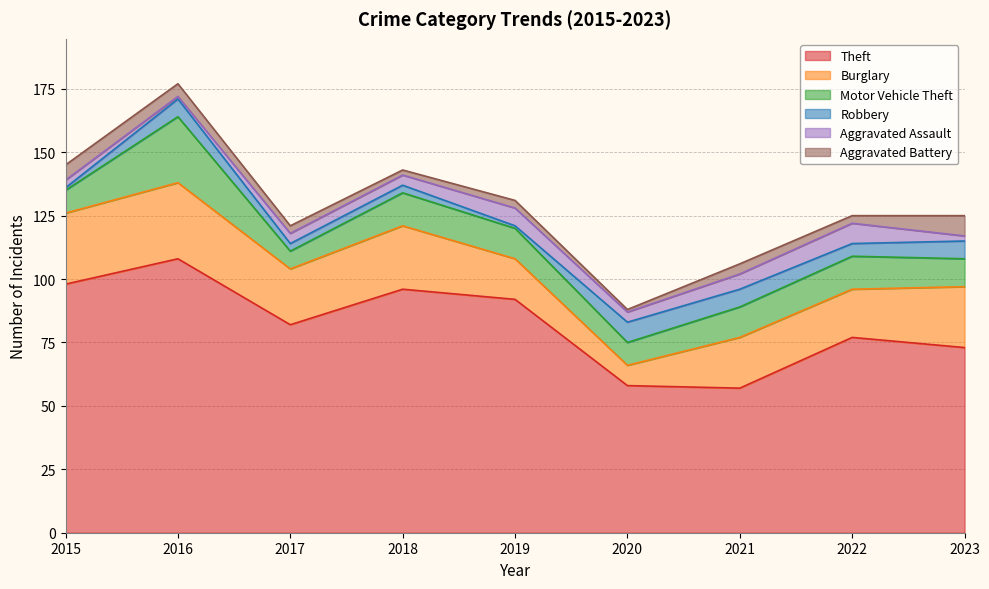

How many values in the Burglary series exceed 22?

4